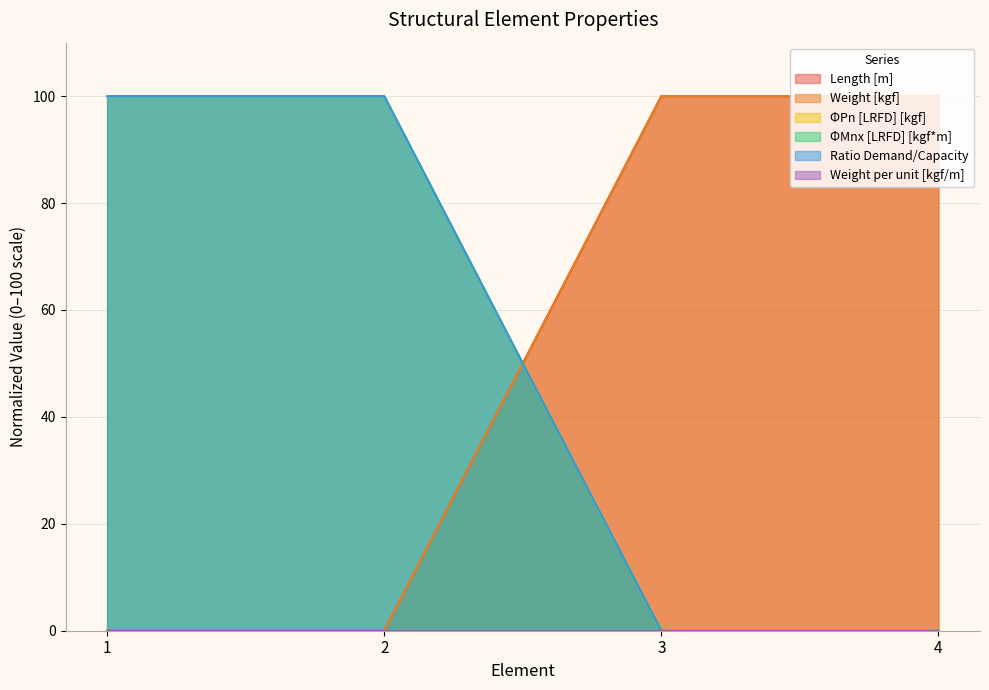

Does the chart display data point markers on the line(s)?

No